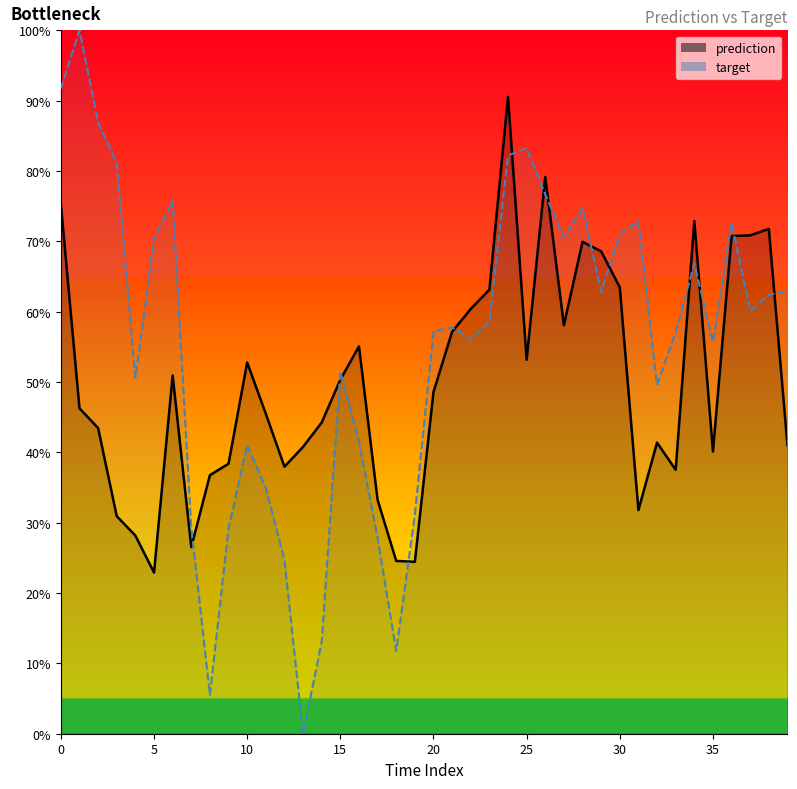

Does the chart display data point markers on the line(s)?

No